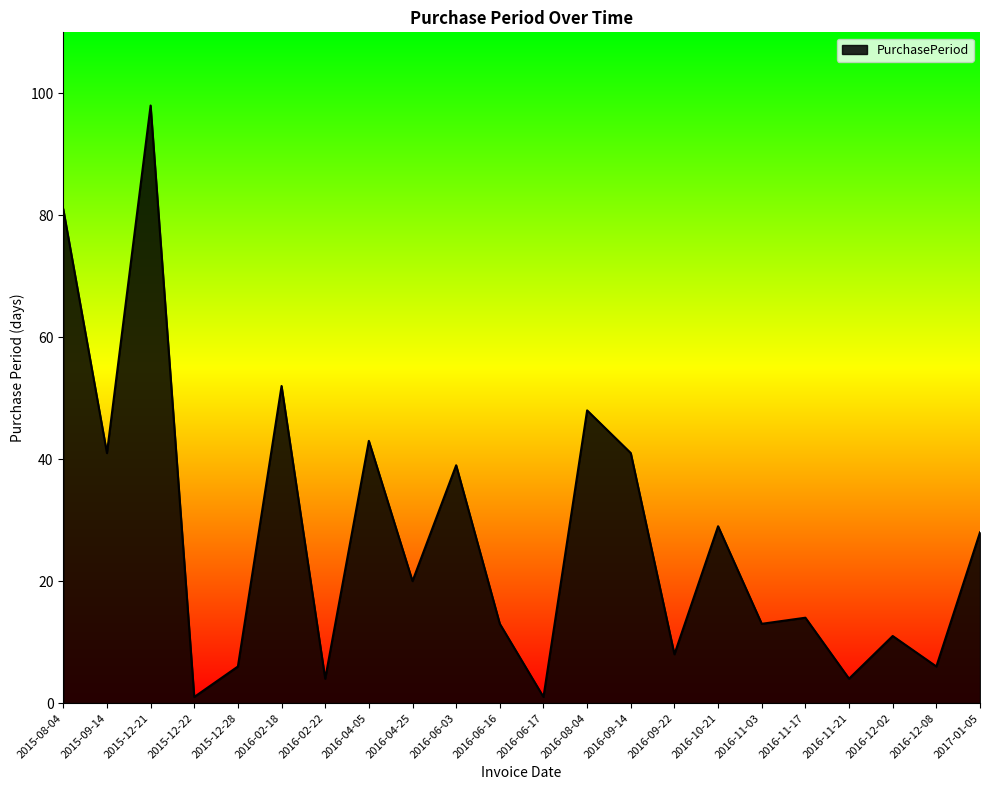

At which label does the data first exceed 20?

2015-08-04